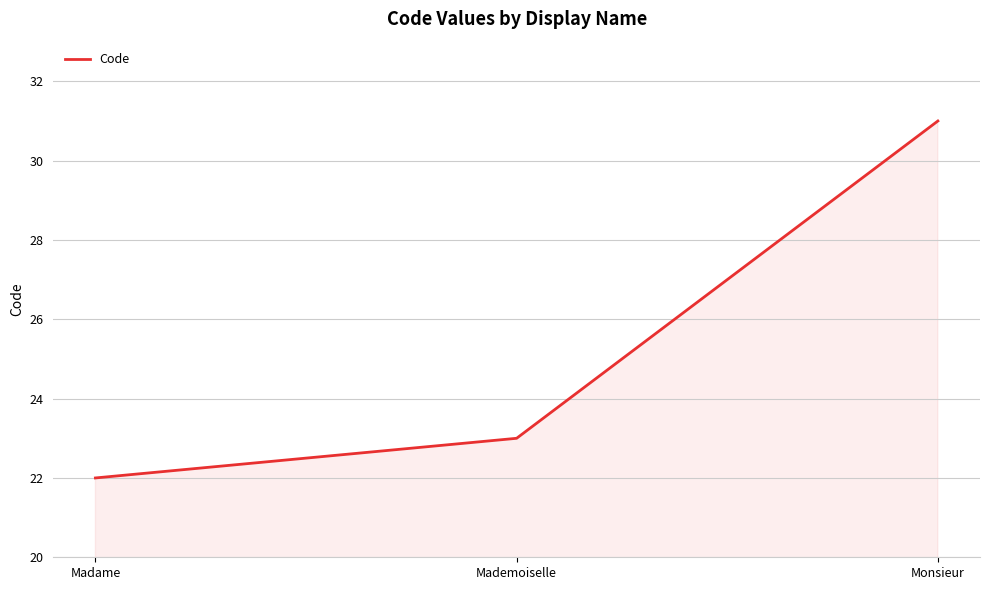

Reading right to left, list all the values displayed in this chart.

Monsieur=31	Mademoiselle=23	Madame=22